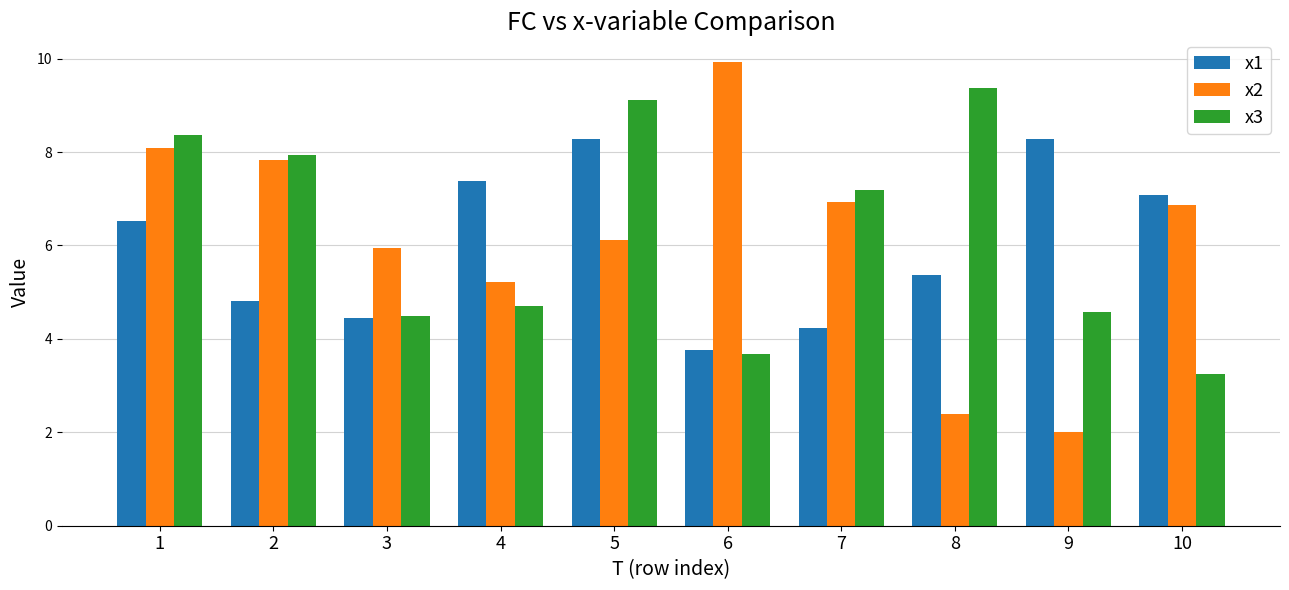

At 1, list the series in order from largest to smallest.

x3, x2, x1